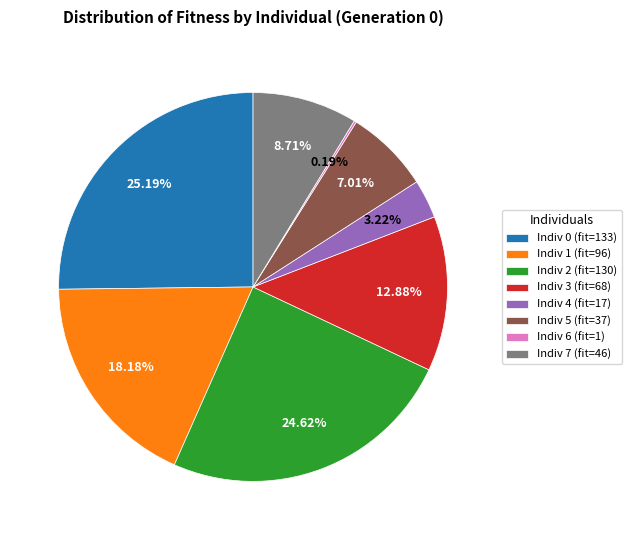

Between Indiv 5 (fit=37) and Indiv 3 (fit=68), which is larger?

Indiv 3 (fit=68)